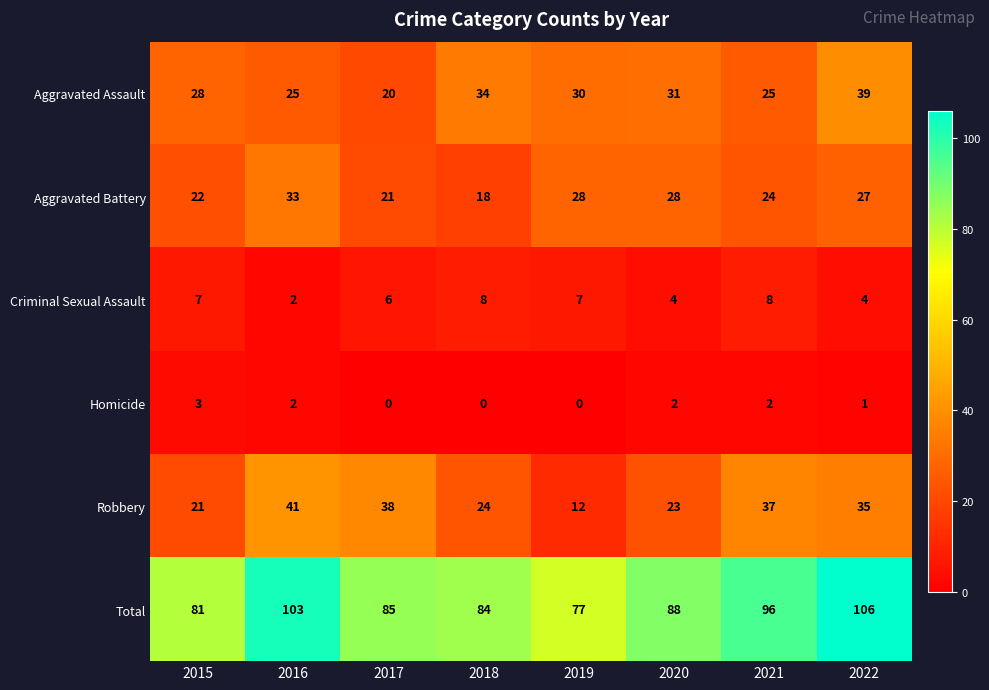

What is the sum of the Aggravated Assault values at 2020 and 2015?

59